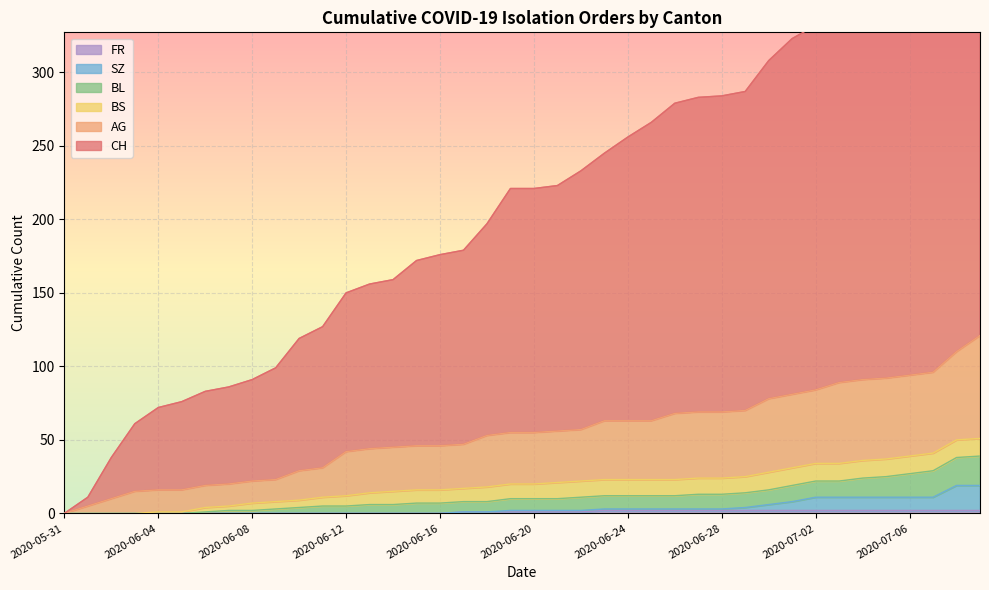

The value of FR at 2020-06-04 is 0. True or false?

True